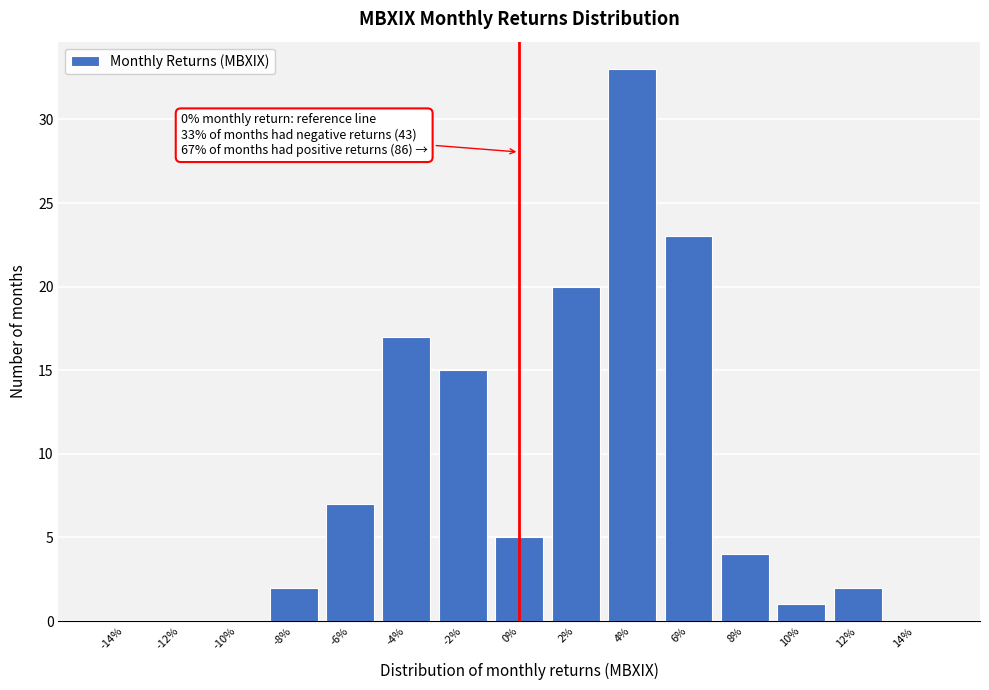

Reading left to right, transcribe all the data shown in this chart.

-14%=0	-12%=0	-10%=0	-8%=2	-6%=7	-4%=17	-2%=15	0%=5	2%=20	4%=33	6%=23	8%=4	10%=1	12%=2	14%=0